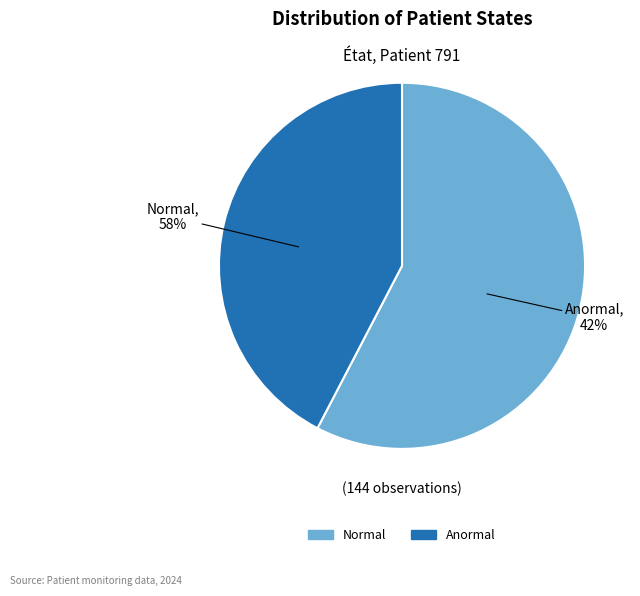

How many segments does this pie chart have?

2